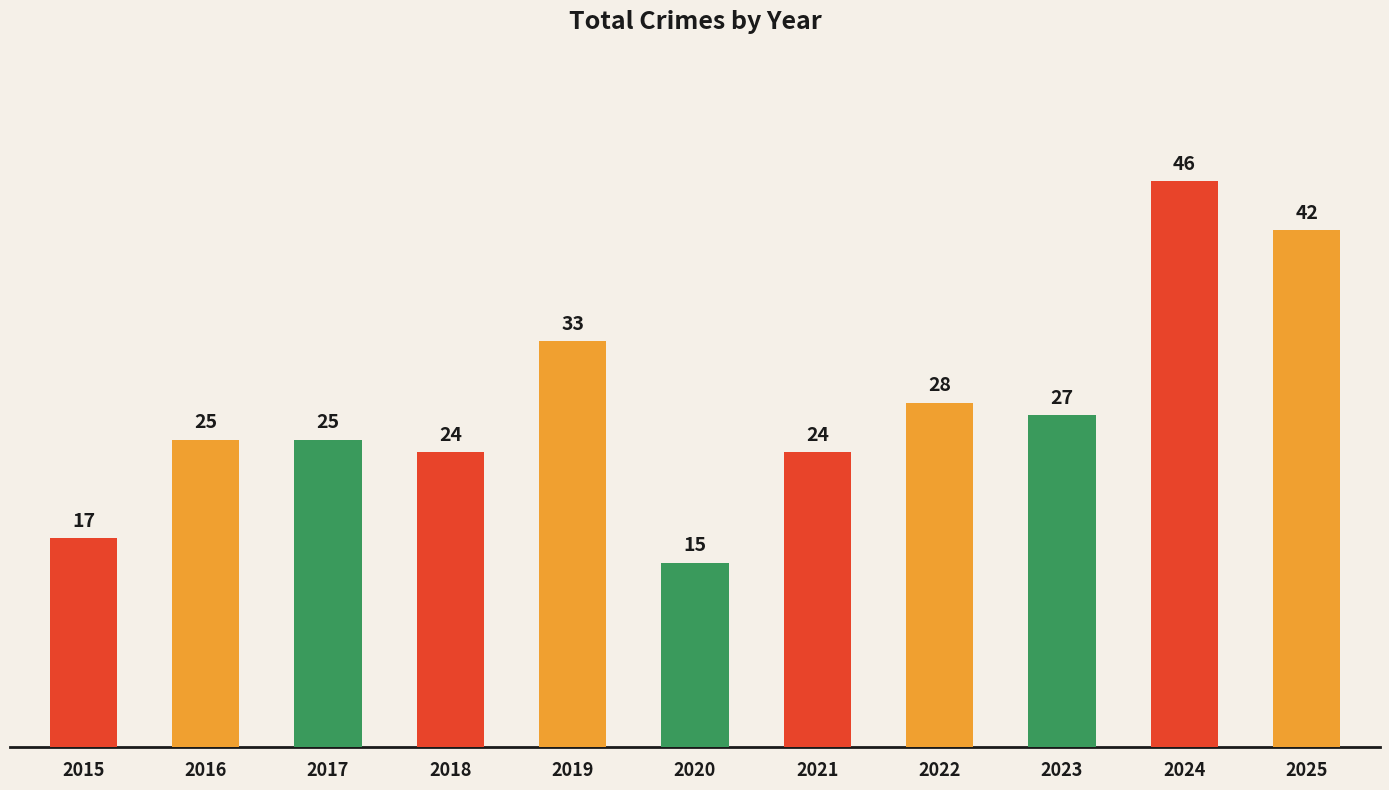

Which label corresponds to the largest value in the chart?

2024